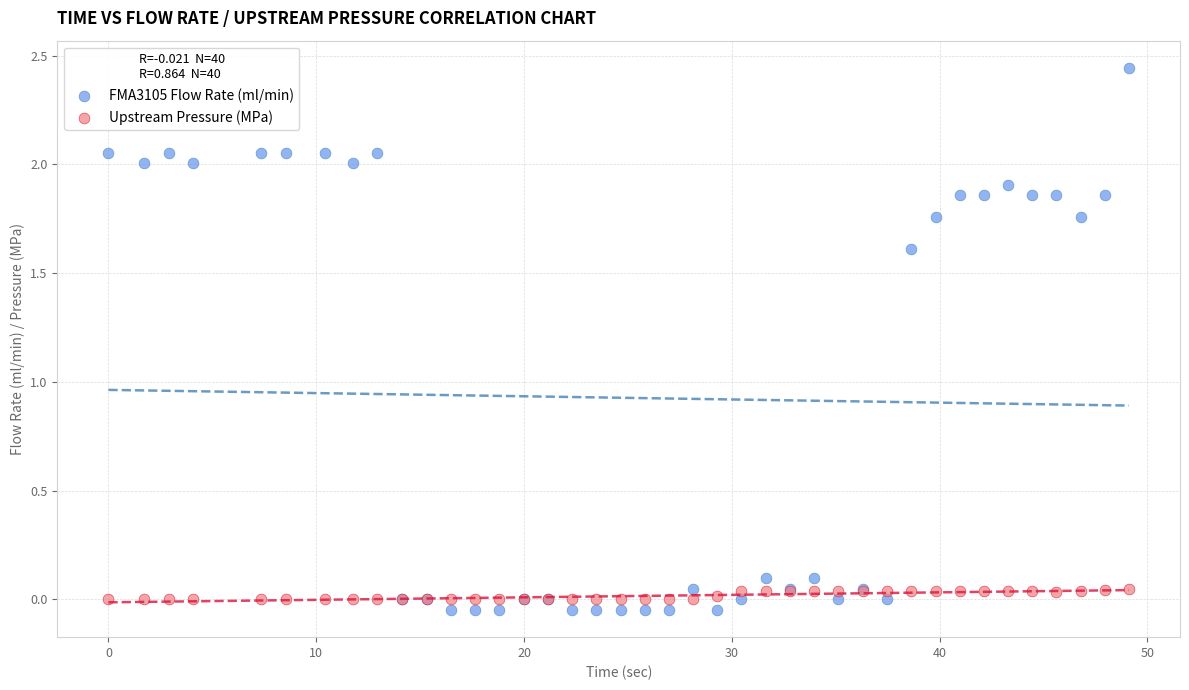

What is the X range (max minus min) for the scatter plot?

49.1